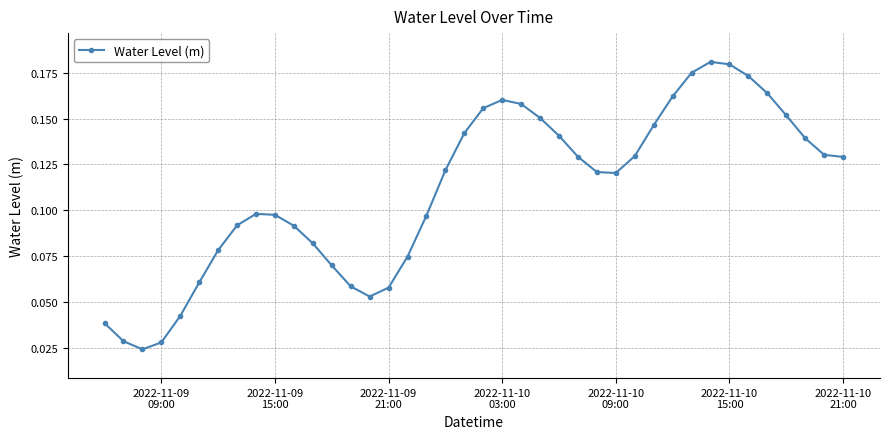

How many points are higher than both their immediate neighbors (excluding endpoints)?

3